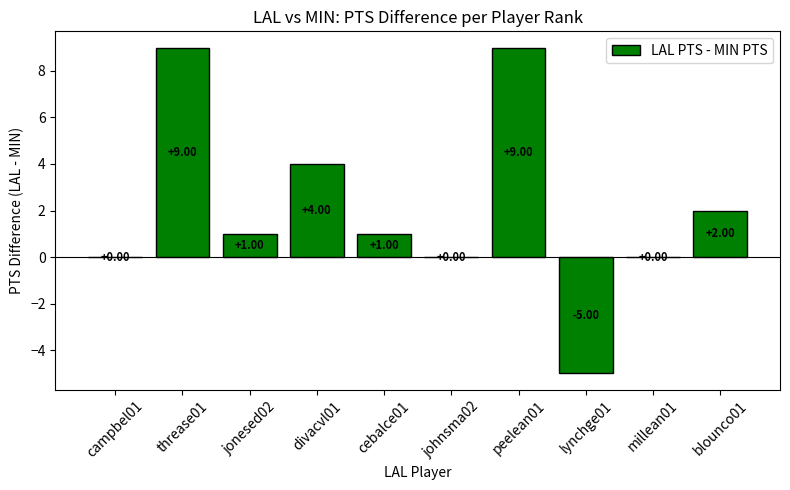

What is the sum of the values at threase01 and peelean01?

18